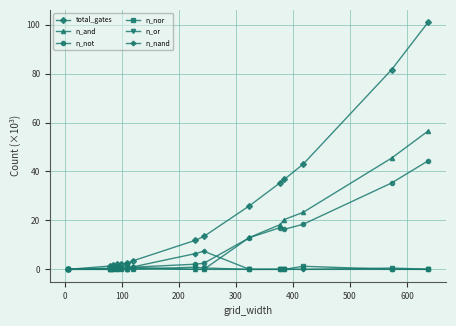

Does the chart have visible grid lines?

Yes